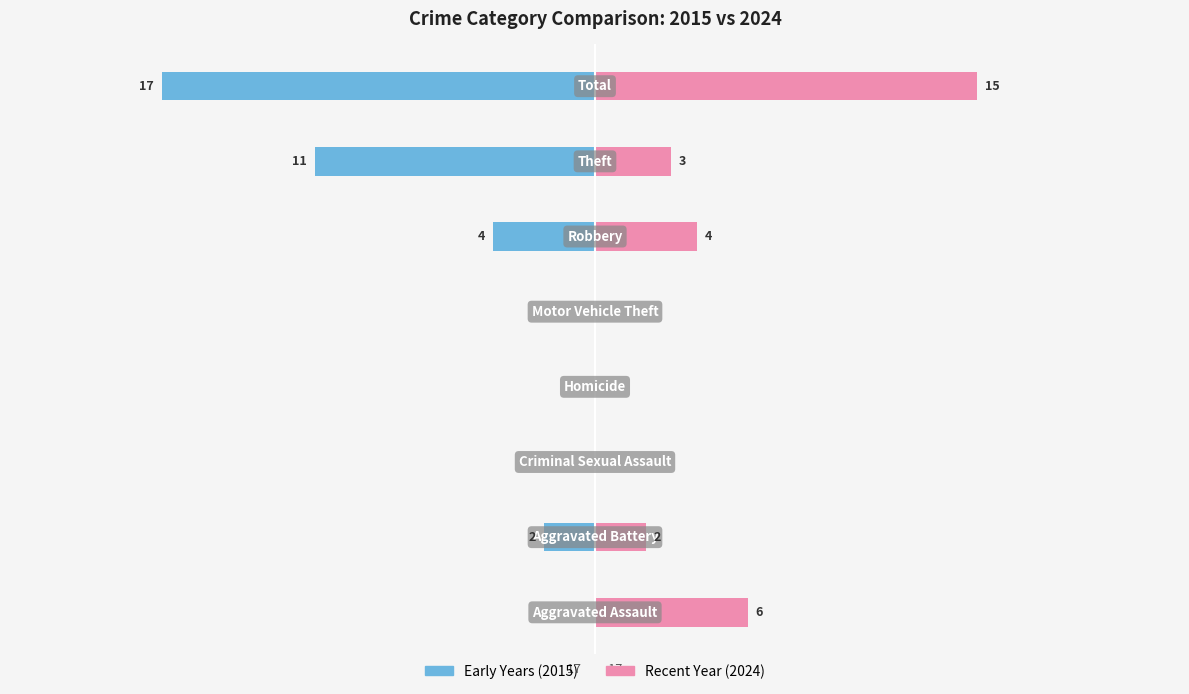

How many Early Years (2015) values are between -4 and 0?

6